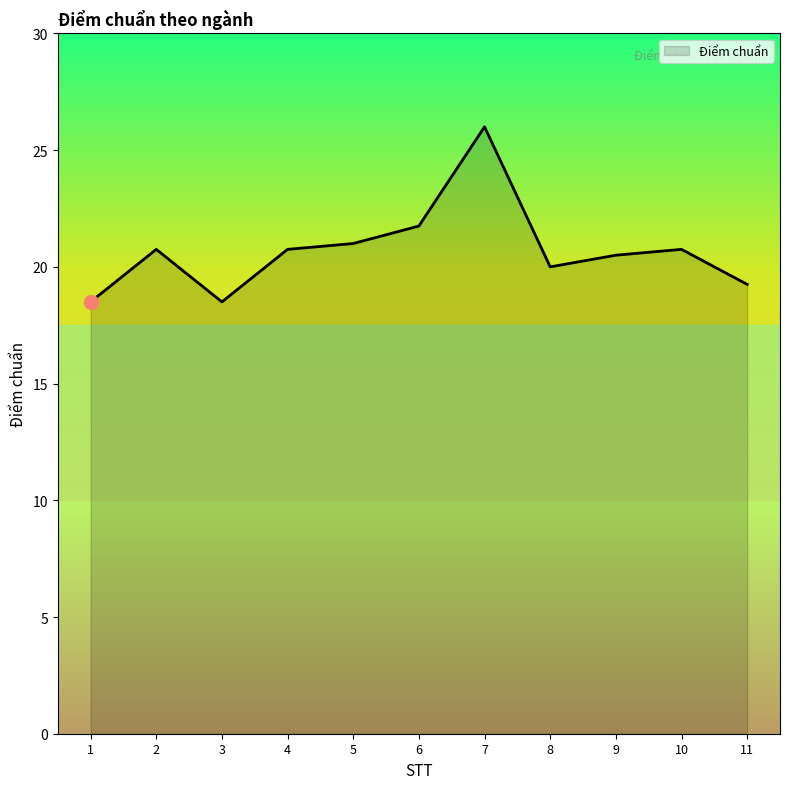

How many lines are shown in the chart?

1